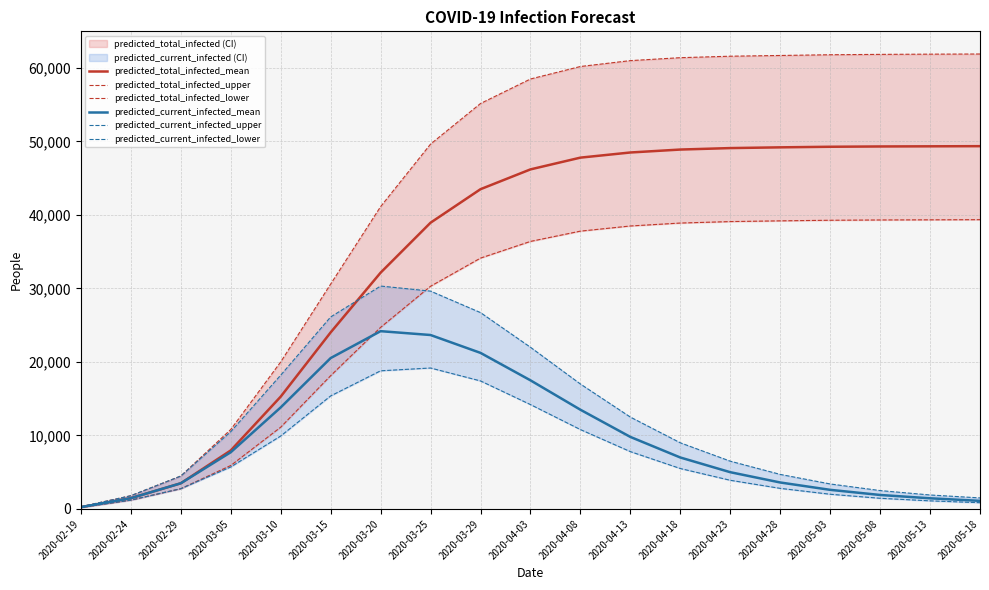

Which has a higher value, 2020-02-19 or 2020-02-29?

2020-02-29